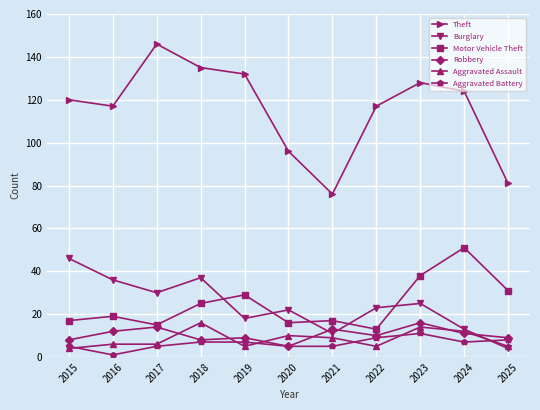

What is the minimum value shown in the chart?

1